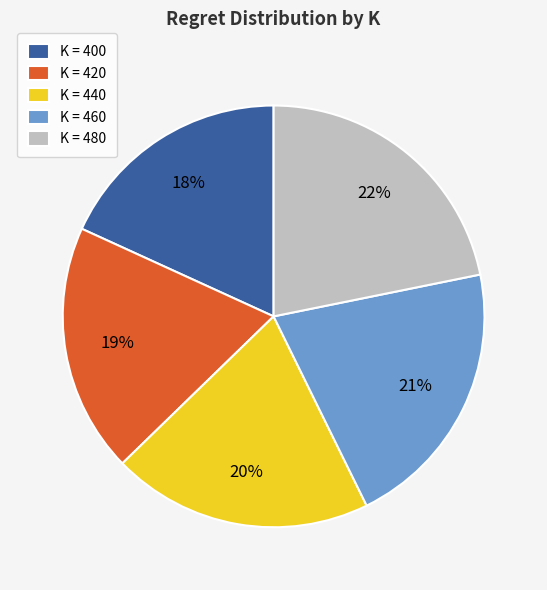

Does K = 440 account for over 50% of the chart?

No